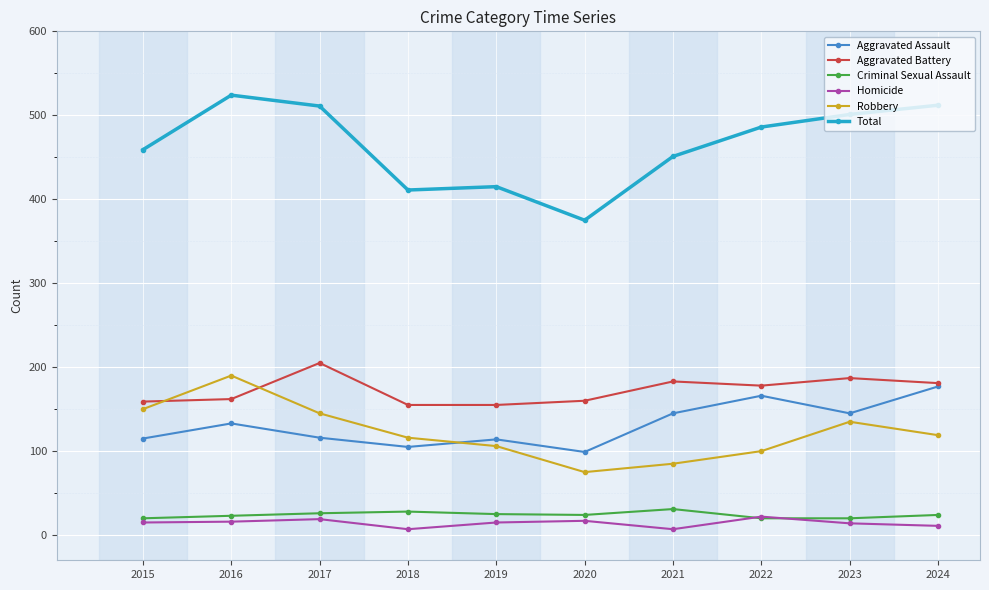

What is the value of the Aggravated Battery point at the 2nd from the left?

162